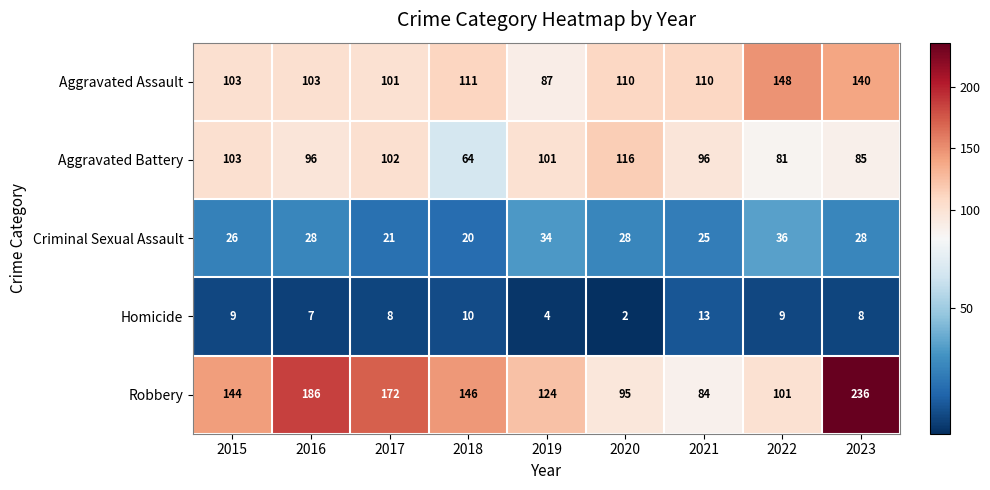

Between 2019 and 2022, which series saw the biggest shift?

Aggravated Assault